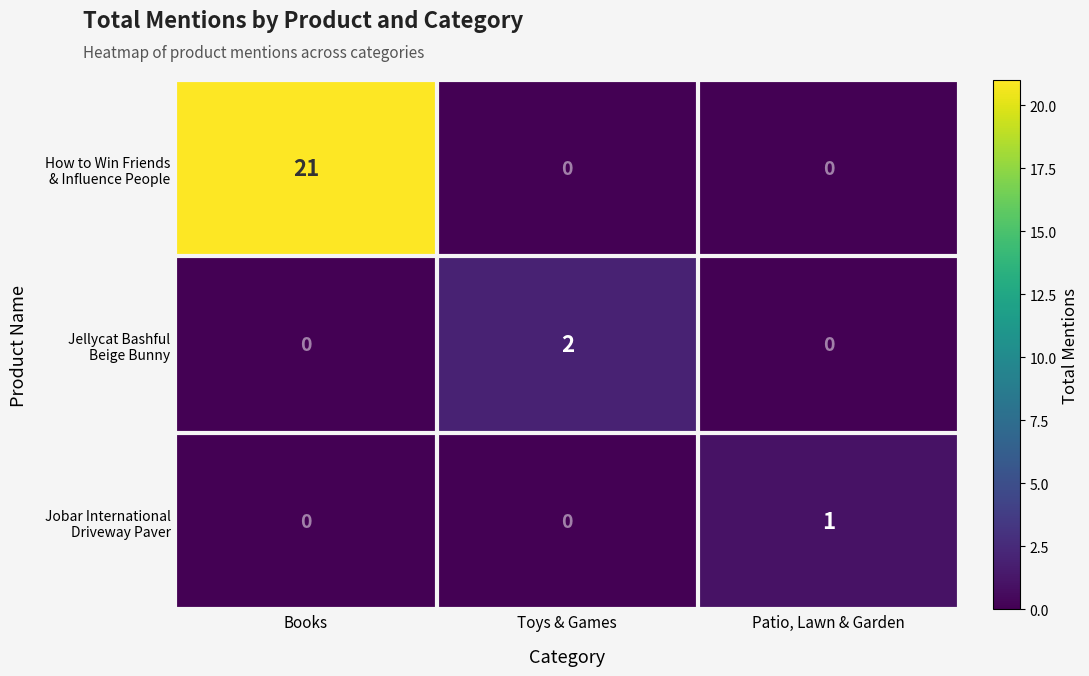

At which category is the sum across all series the highest?

Books